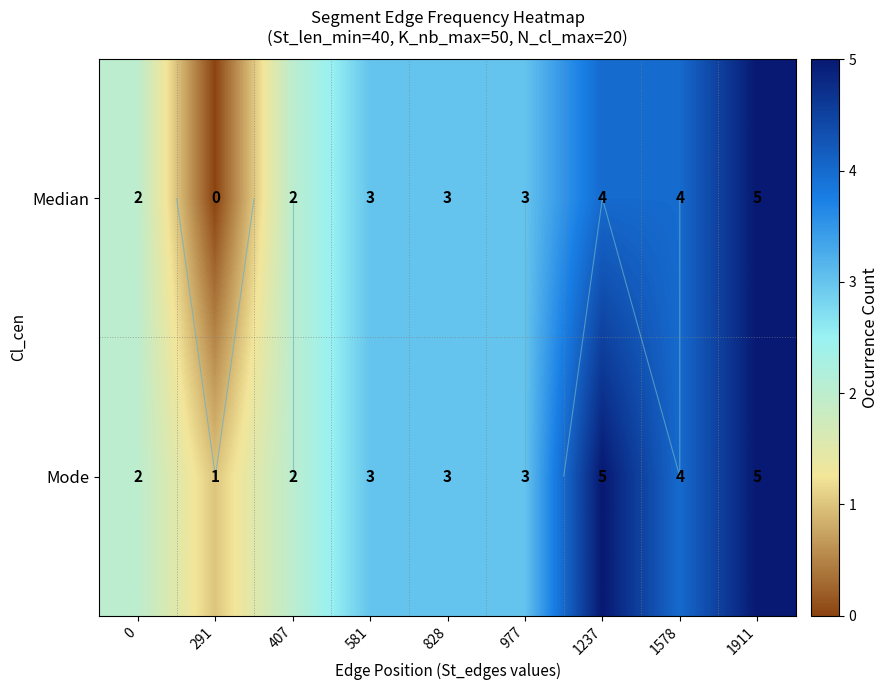

Which series has the largest range (max minus min)?

Median